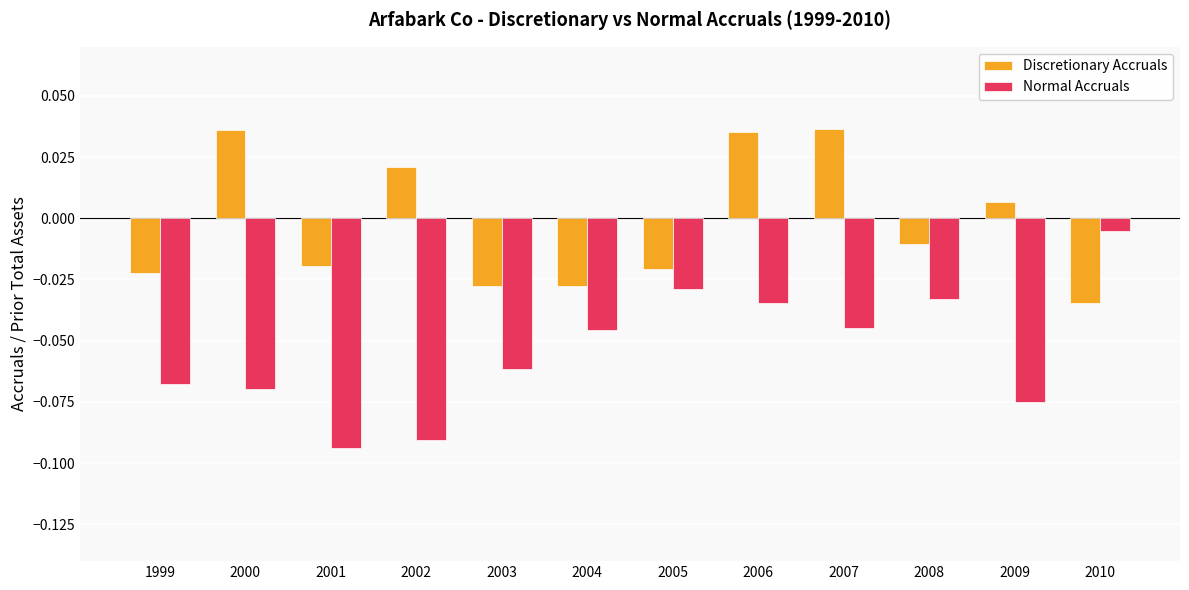

At how many categories does at least one series exceed 0?

5